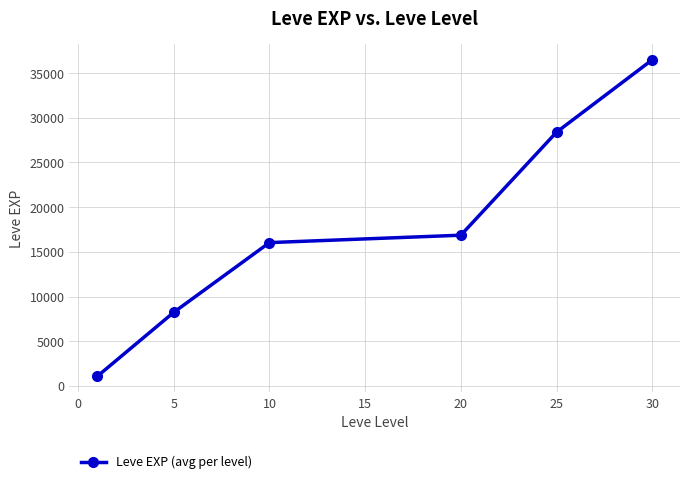

True or false: the data has more than 0 interior local peaks.

False